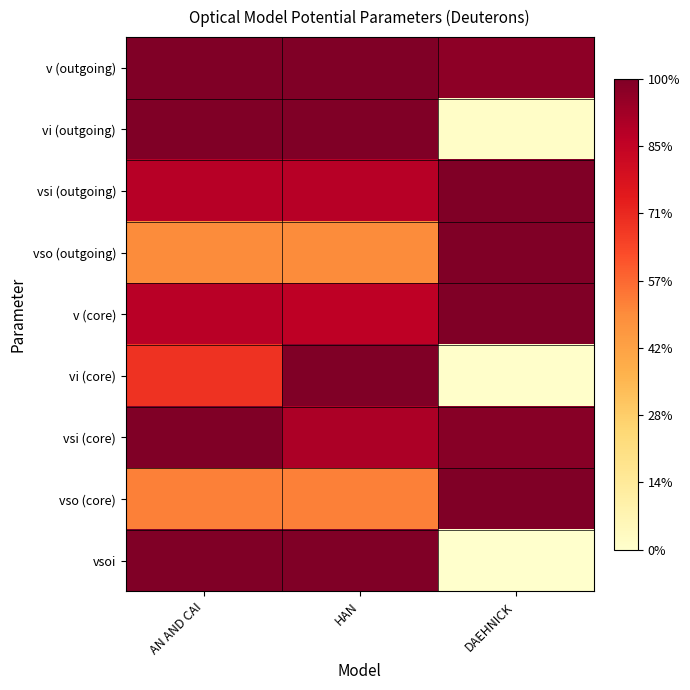

What is the total value across all series at DAEHNICK?

6.0